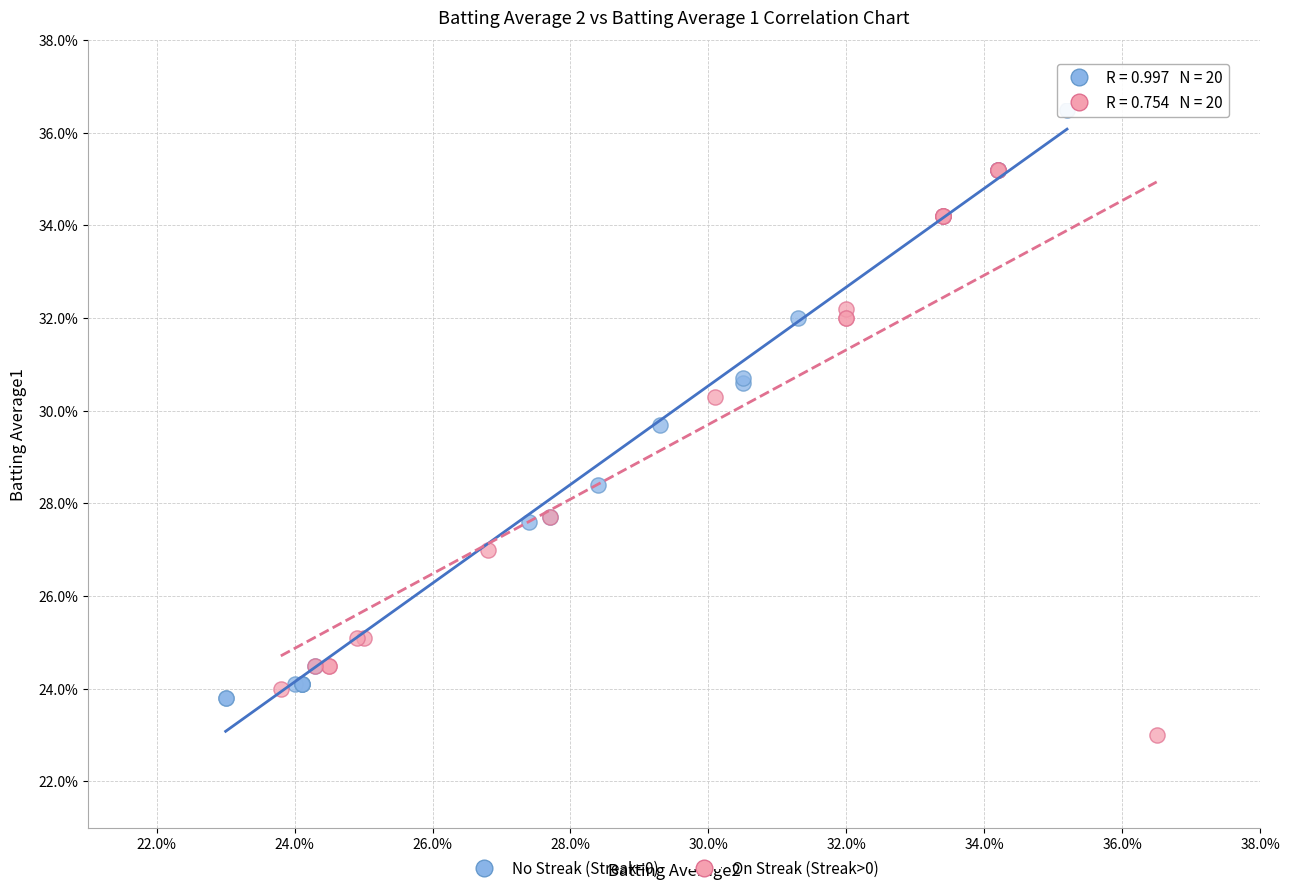

What are all the series names shown in the legend?

No Streak (Streak=0), On Streak (Streak>0)